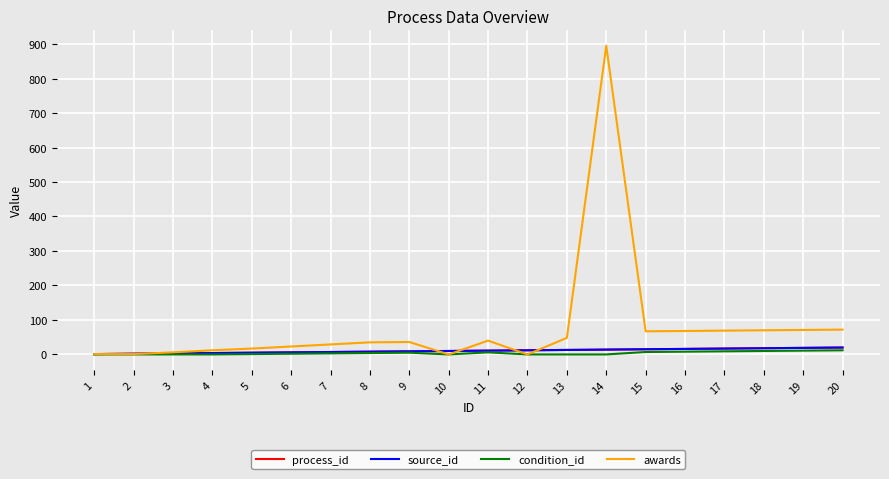

Is this an area chart (filled region under the line)?

No